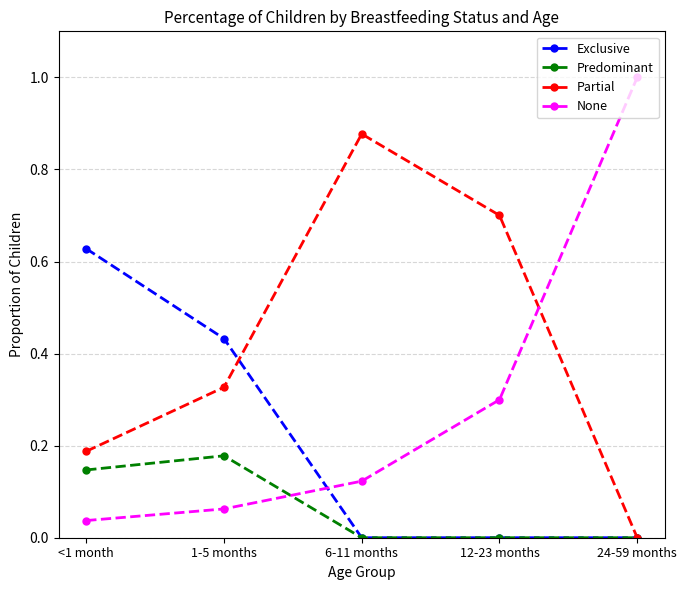

The value of Exclusive at 12-23 months is 0.0. True or false?

True